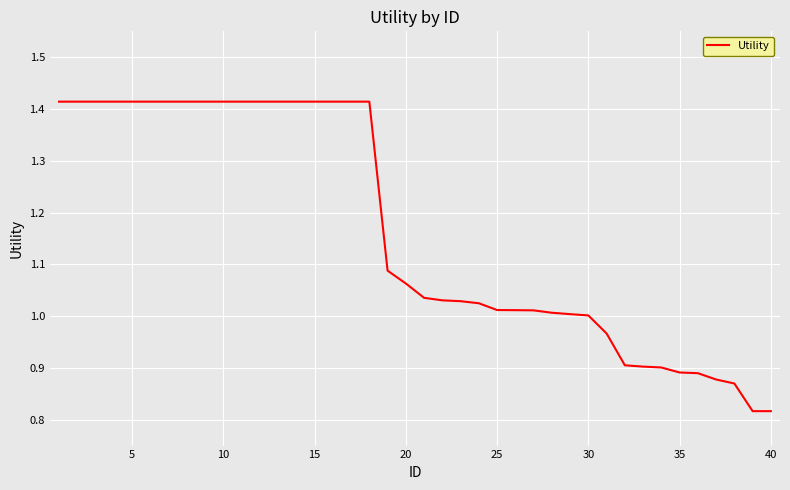

What is the difference between the maximum and minimum values?

0.6